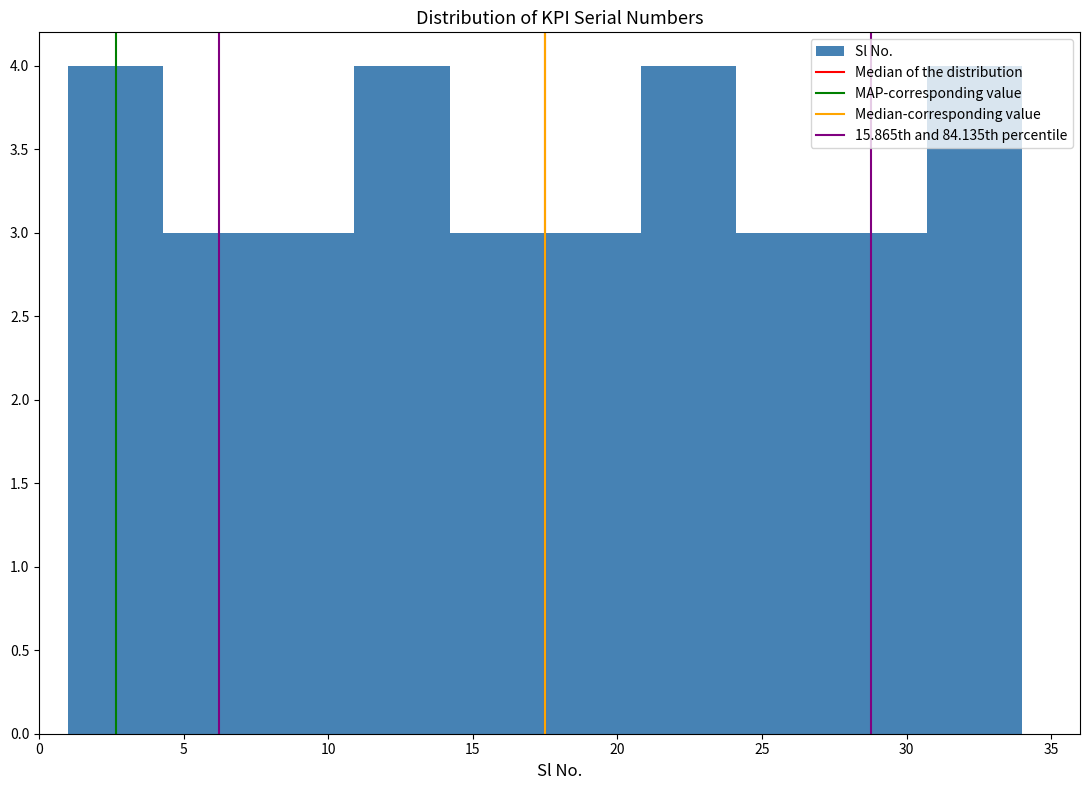

Reading left to right, list every bar in this chart as the range it spans on the x-axis followed by its height. Neither the bar edges nor the heights are printed on the chart, so give them approximately, as read against the axes.

1.0 to 4.3: 4
4.3 to 7.6: 3
7.6 to 10.9: 3
10.9 to 14.2: 4
14.2 to 17.5: 3
17.5 to 20.8: 3
20.8 to 24.1: 4
24.1 to 27.4: 3
27.4 to 30.7: 3
30.7 to 34.0: 4